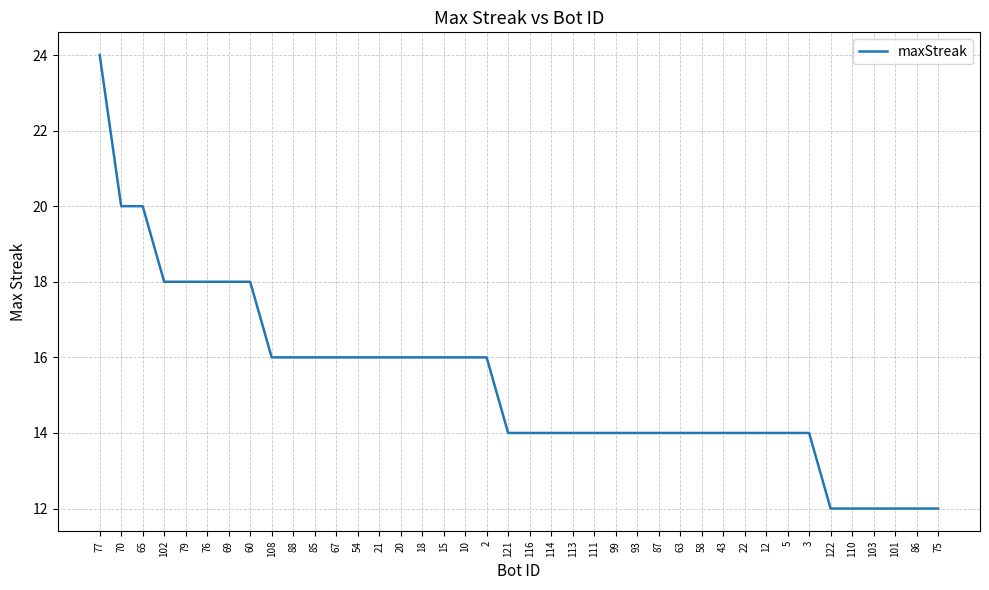

At which label does the data first exceed 14?

77